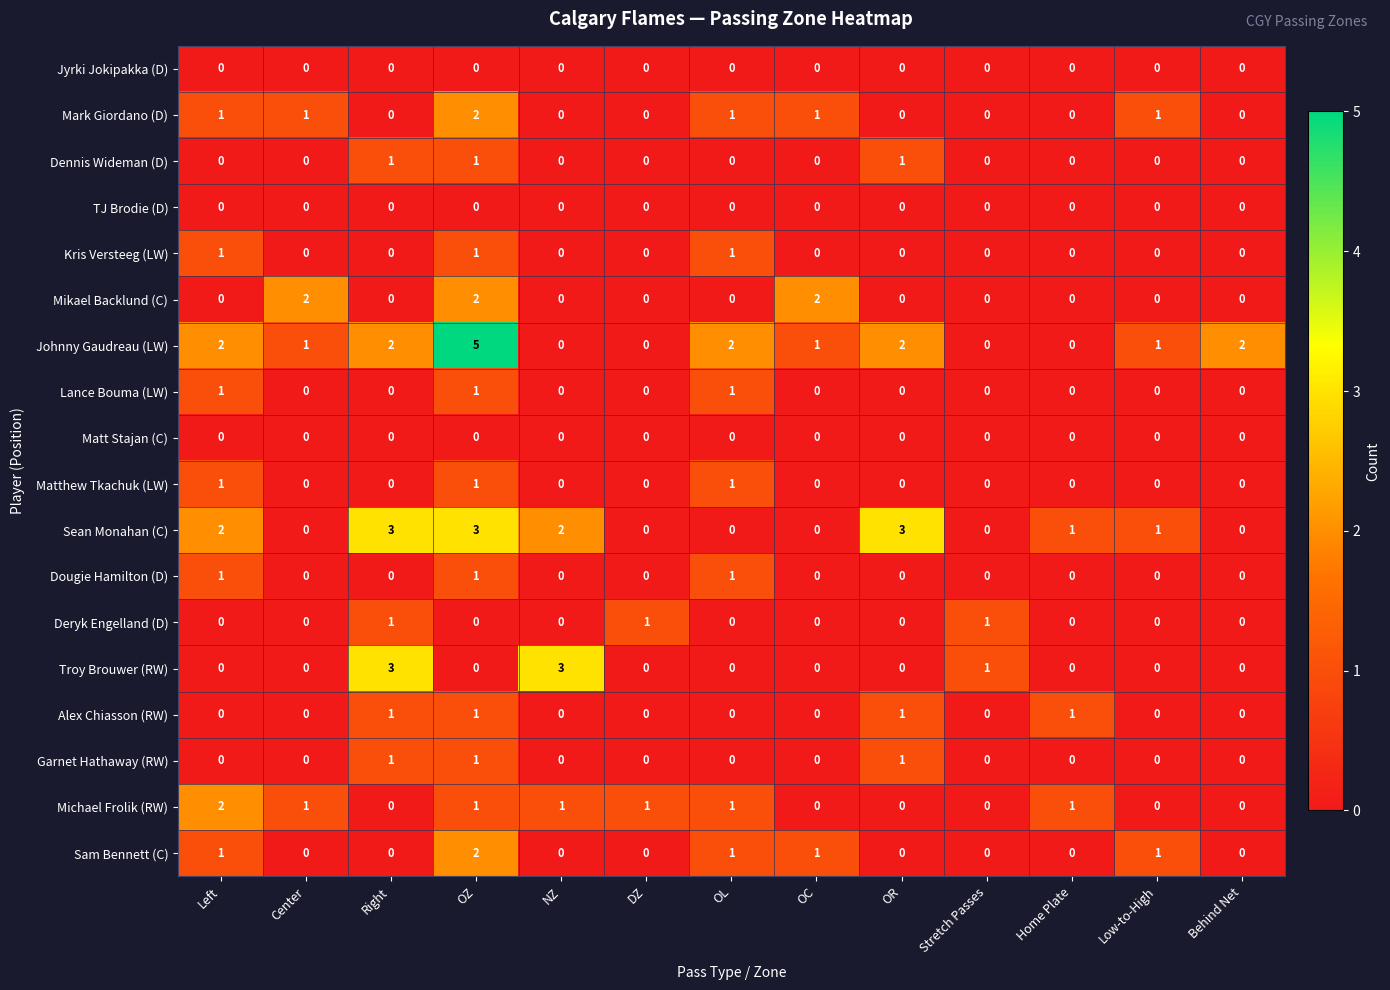

What is the sum of all Garnet Hathaway (RW) values?

3